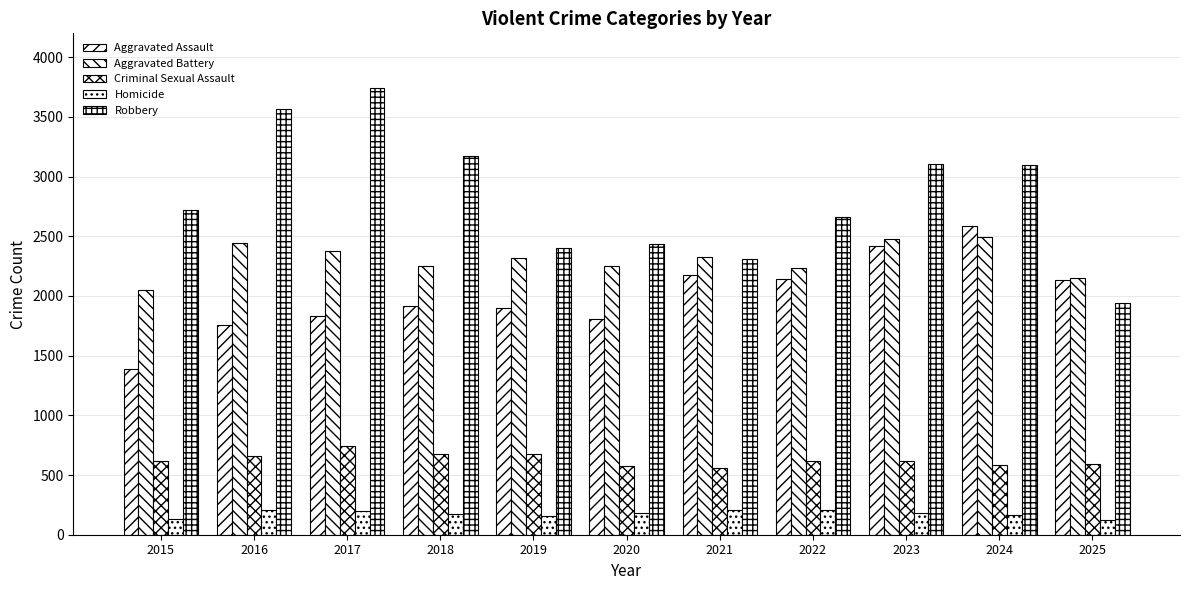

Read the Criminal Sexual Assault value at 2022, to the nearest 5.

615